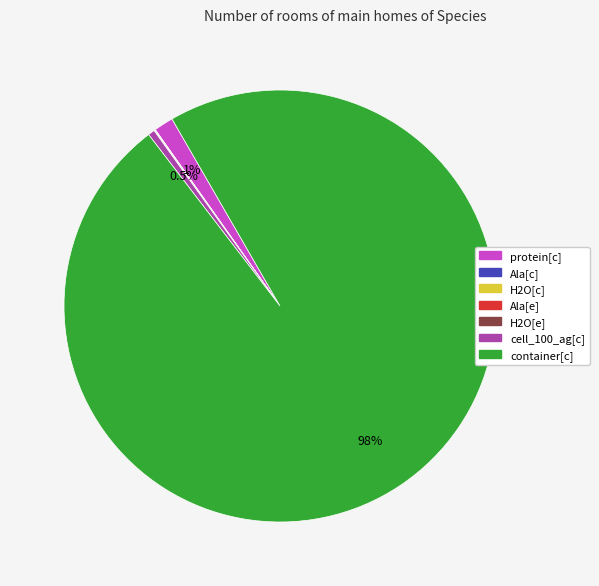

How much of the chart is everything except protein[c]?

98.5%